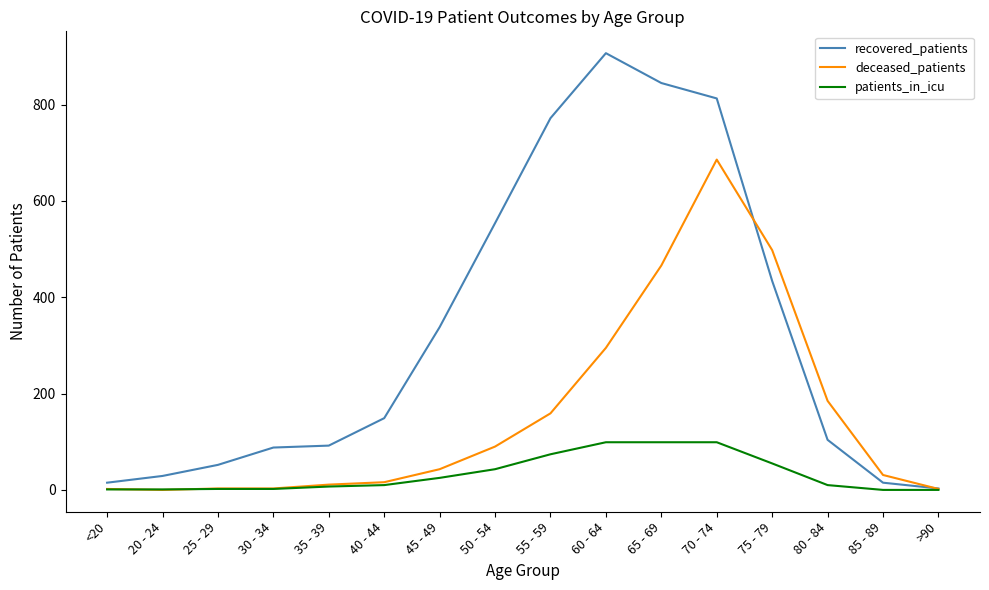

What is the maximum value shown in the chart?

907